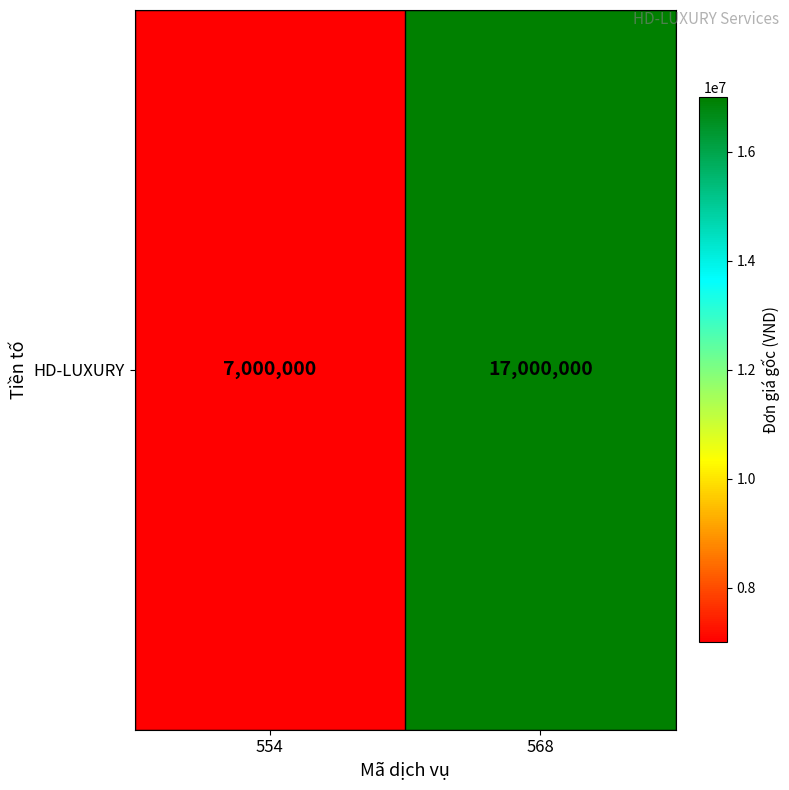

Which label corresponds to the smallest value in the chart?

554